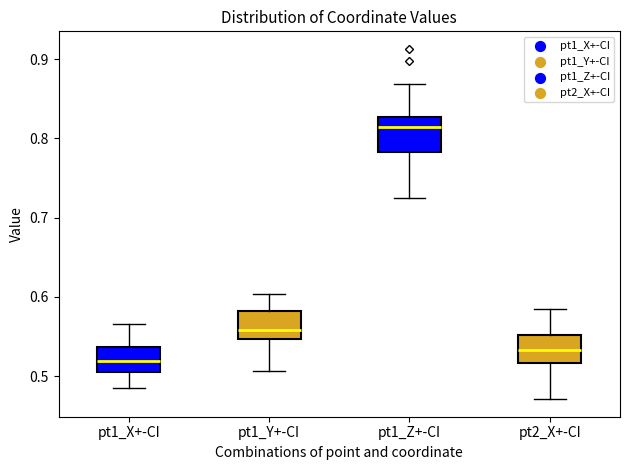

Where does the upper whisker of the box for pt1_Z+-CI end on the y-axis? The values are not printed on the chart, so give them approximately, as read against the axis.

0.87